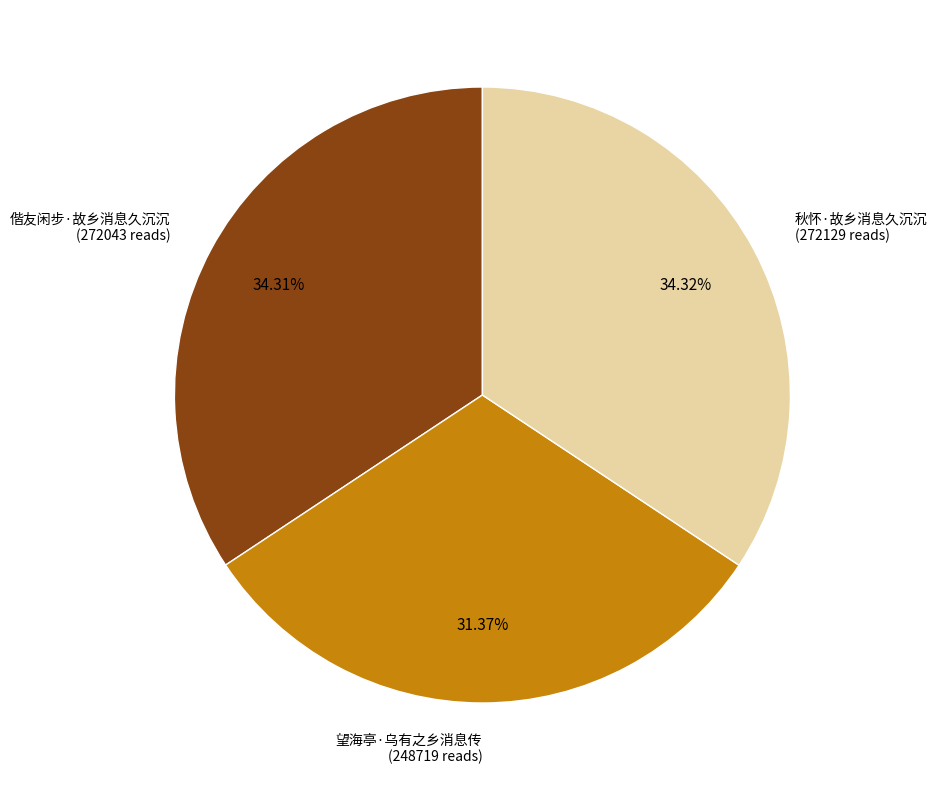

What is the smallest slice in the pie chart?

望海亭·乌有之乡消息传